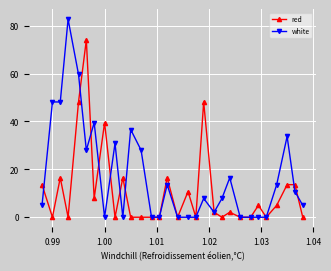

Which series has the widest spread of values?

white